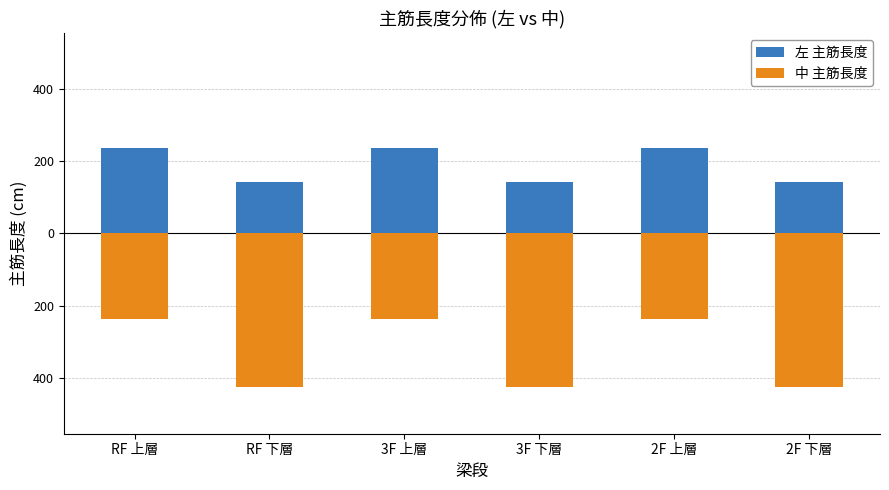

Reading left to right, list all the values displayed in this chart.

左 主筋長度: RF 上層=236.7	RF 下層=142.0	3F 上層=236.7	3F 下層=142.0	2F 上層=236.7	2F 下層=142.0
中 主筋長度: RF 上層=-236.7	RF 下層=-426.0	3F 上層=-236.7	3F 下層=-426.0	2F 上層=-236.7	2F 下層=-426.0